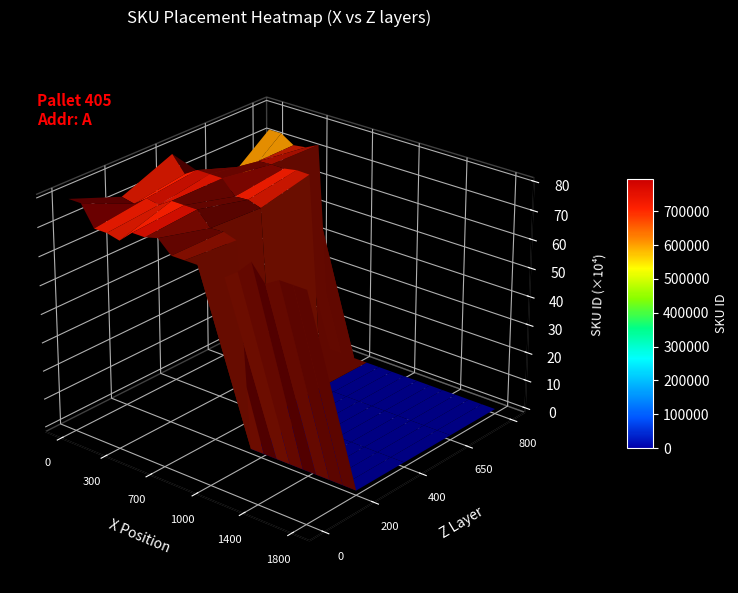

What is the greatest value displayed?

795469